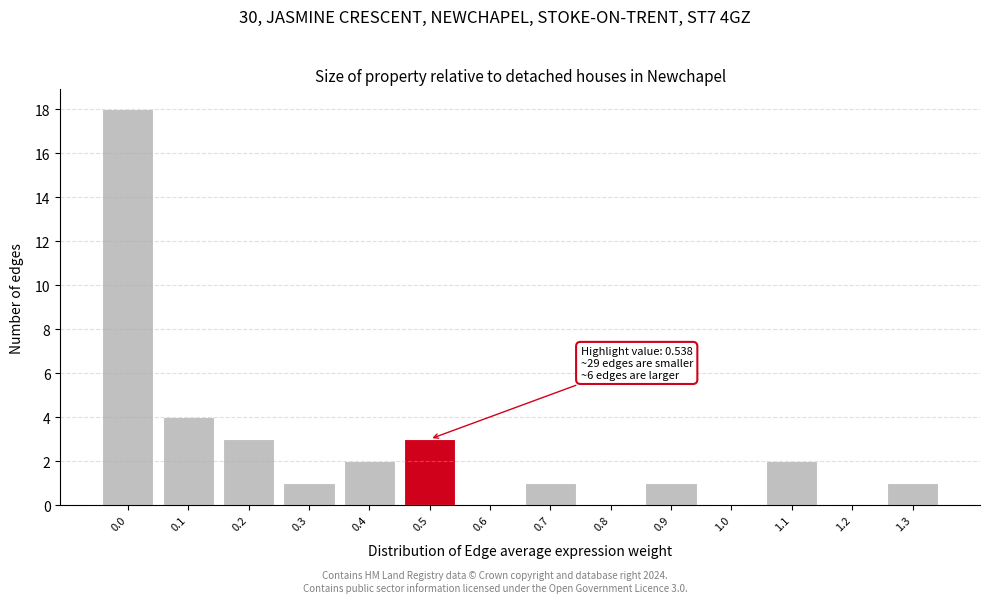

Reading left to right, transcribe all the data shown in this chart.

0.0=18	0.1=4	0.2=3	0.3=1	0.4=2	0.5=3	0.6=0	0.7=1	0.8=0	0.9=1	1.0=0	1.1=2	1.2=0	1.3=1